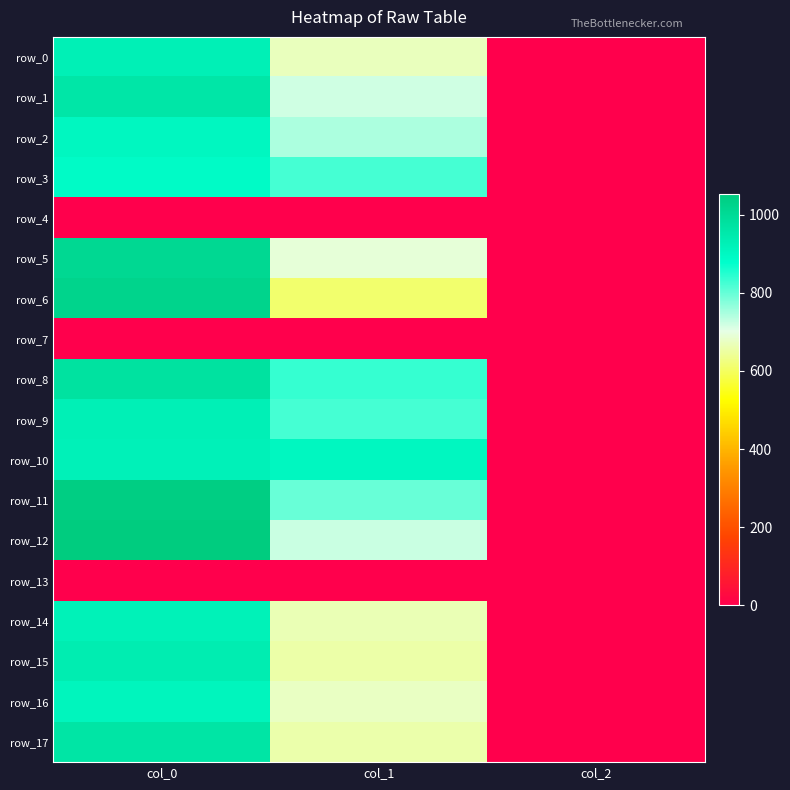

What is the total value across all series at col_1?

10999.1